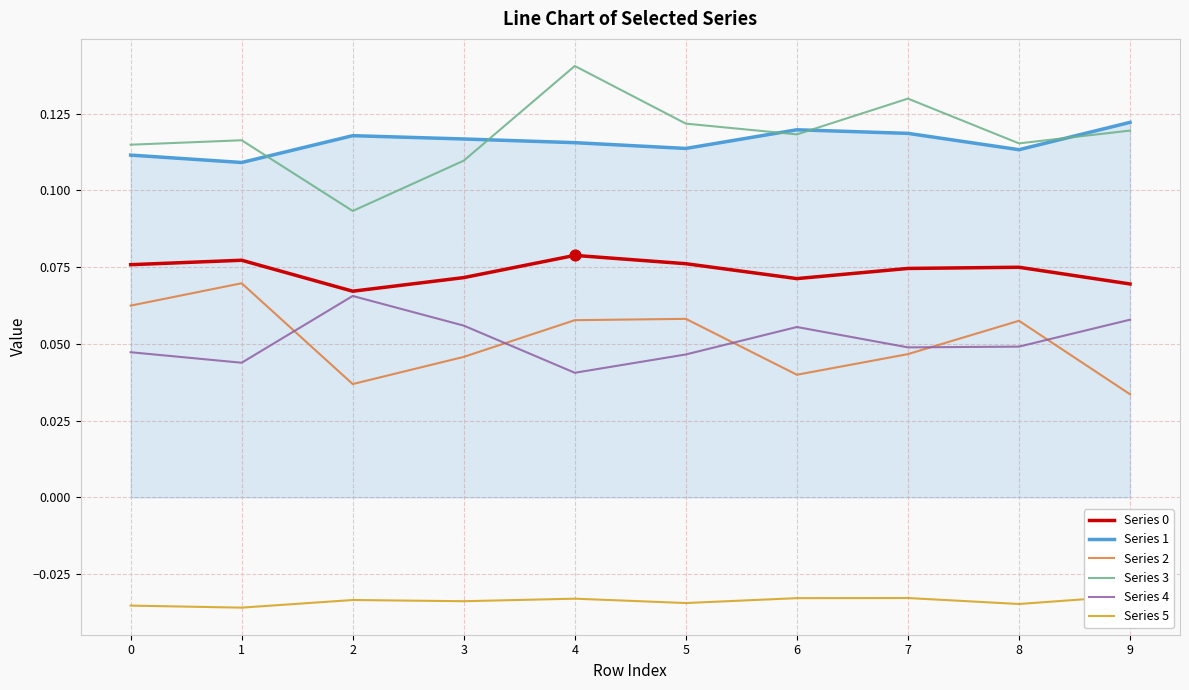

At which category is the sum across all series the highest?

4